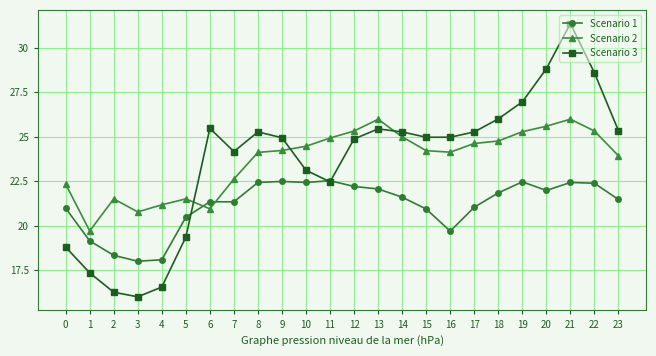

What is the sum of the Scenario 1 values at 19 and 6?

43.8